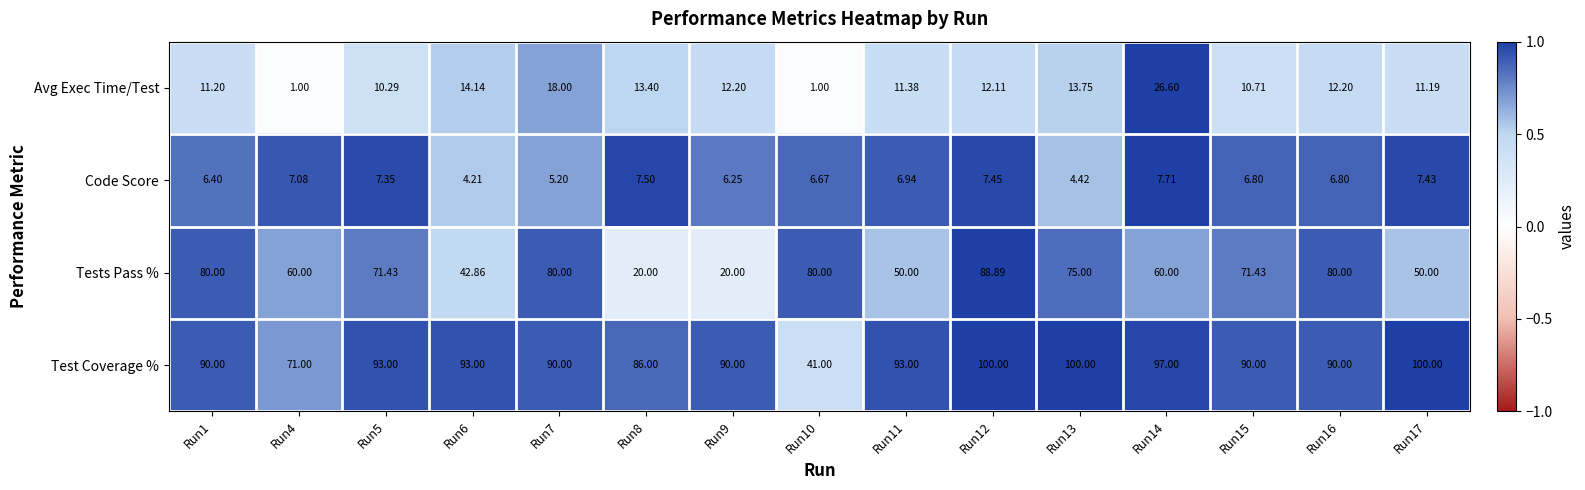

Between Run1 and Run4, which series saw the biggest shift?

Tests Pass %